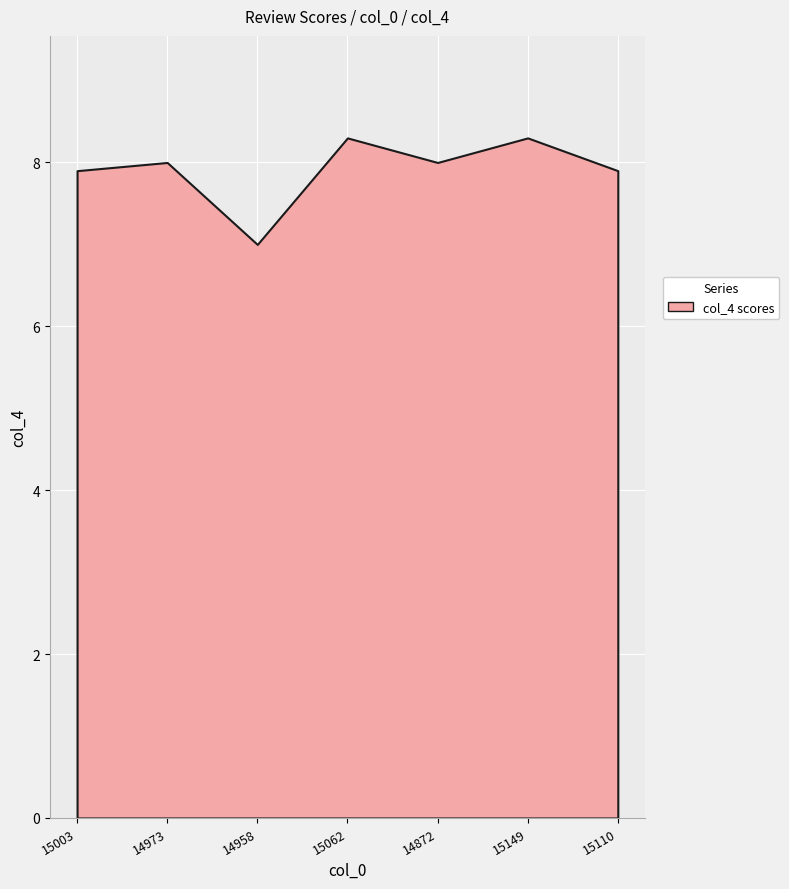

What is the label of the 3rd point from the left?

14958